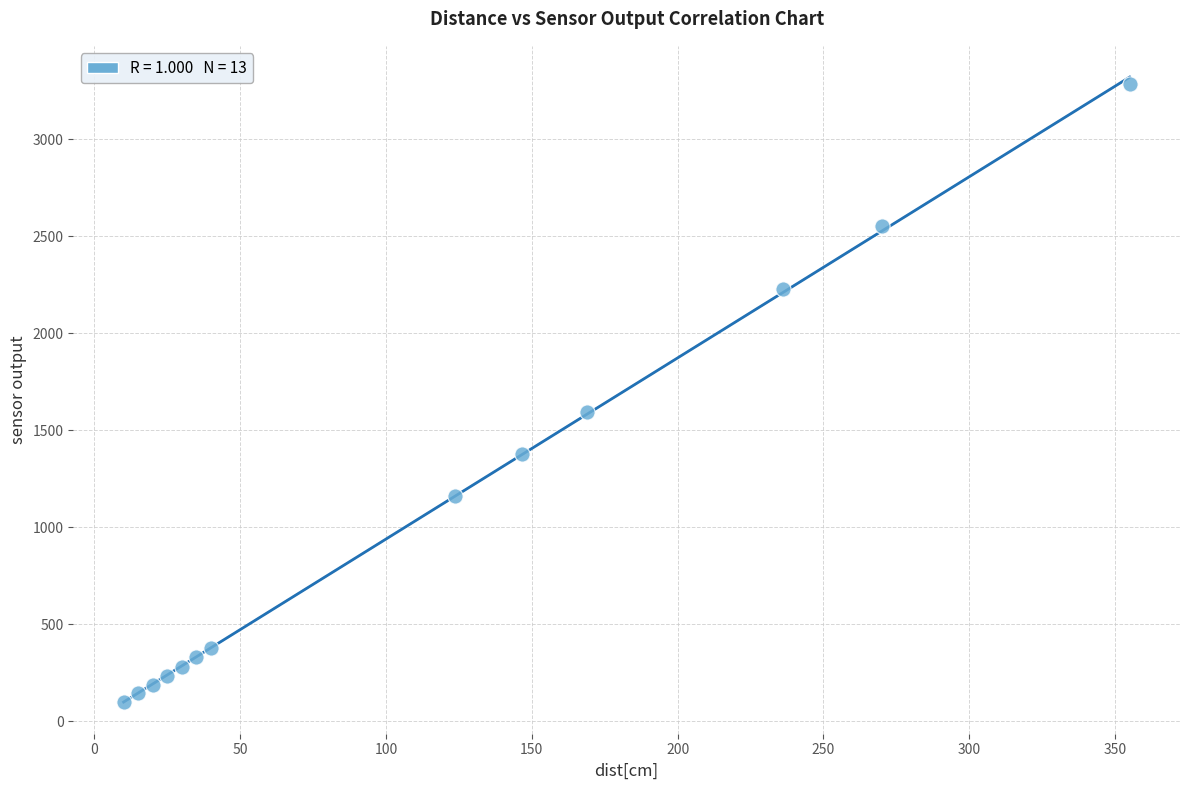

What Y value in the scatter plot is closest to 1691?

1593